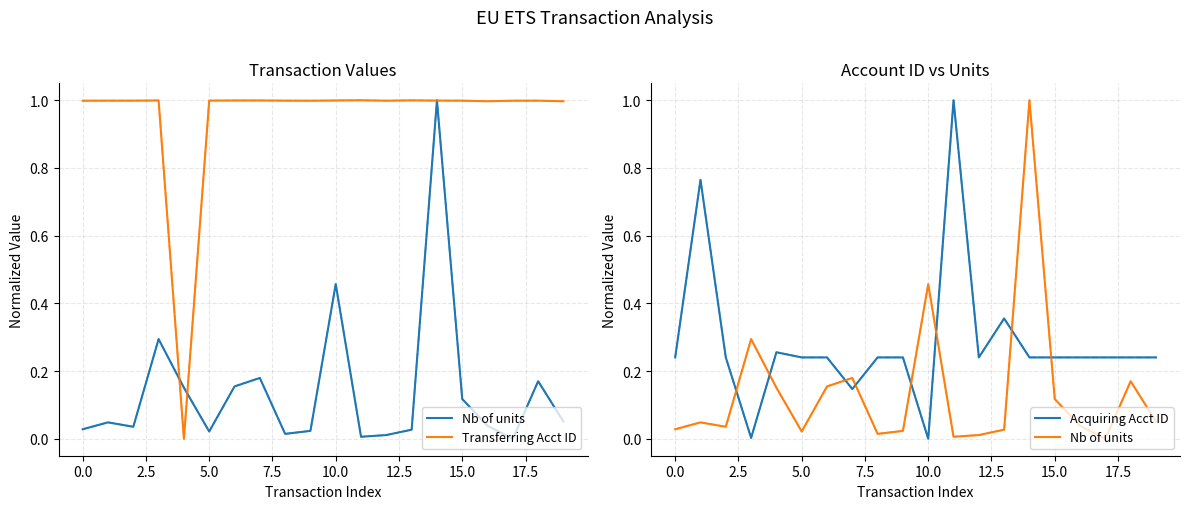

Rank the series at 17.5 from highest to lowest value.

Transferring Acct ID, Acquiring Acct ID, Nb of units